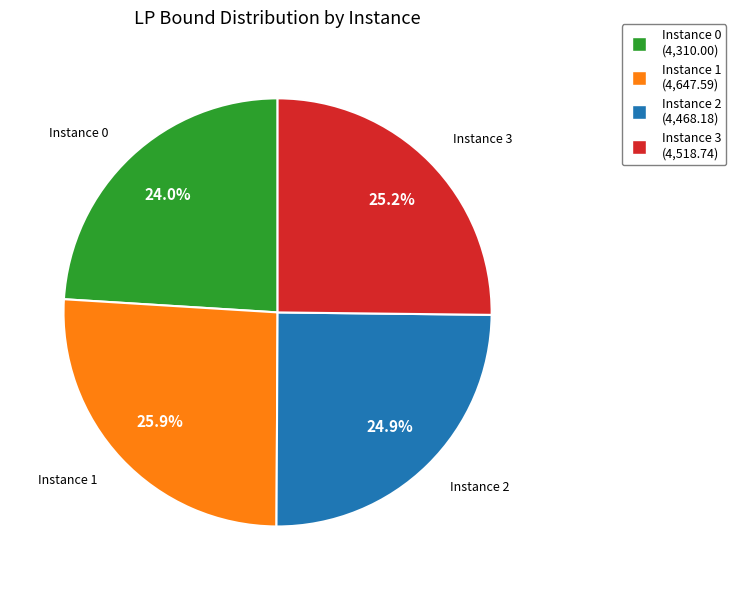

Does any single category account for the majority?

No